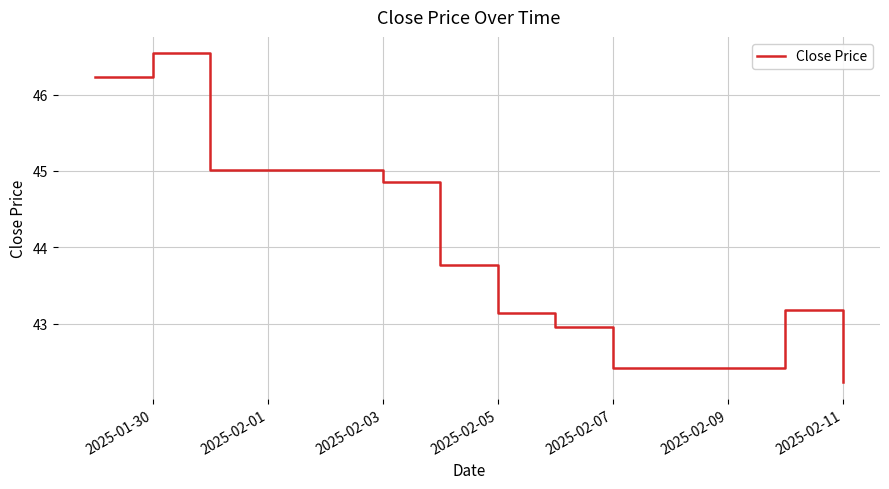

What is the minimum value shown in the chart?

42.2